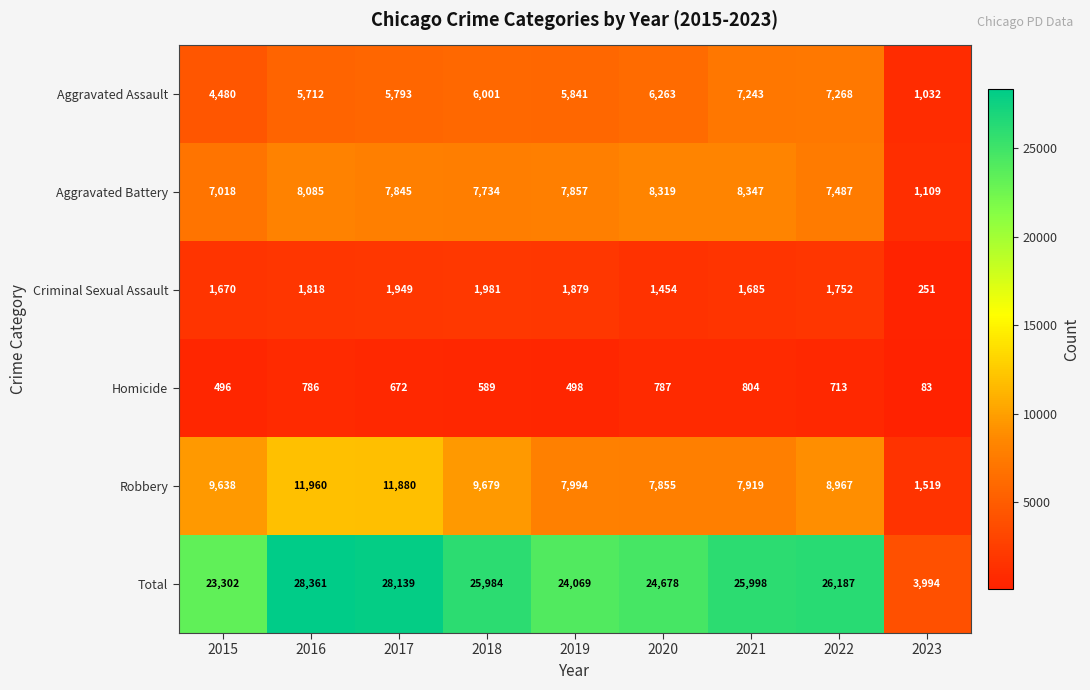

At how many categories does at least one series exceed 7555?

8